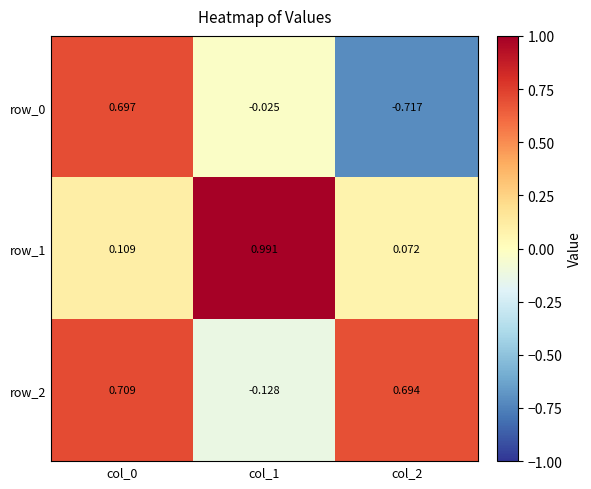

What is the sum of the row_1 values at col_2 and col_0?

0.2